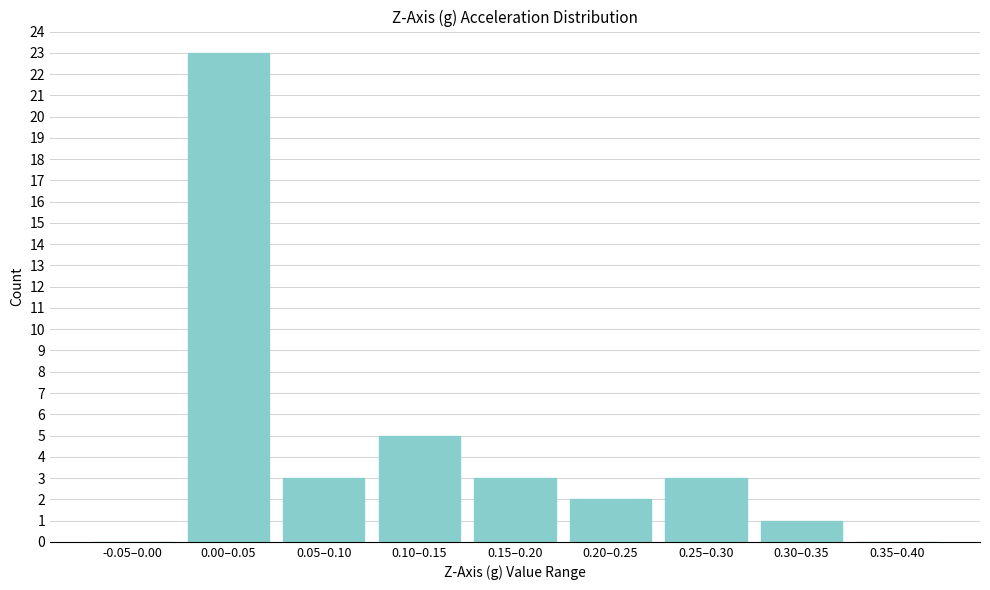

Reading left to right, list all the values displayed in this chart.

-0.05–0.00=0	0.00–0.05=23	0.05–0.10=3	0.10–0.15=5	0.15–0.20=3	0.20–0.25=2	0.25–0.30=3	0.30–0.35=1	0.35–0.40=0